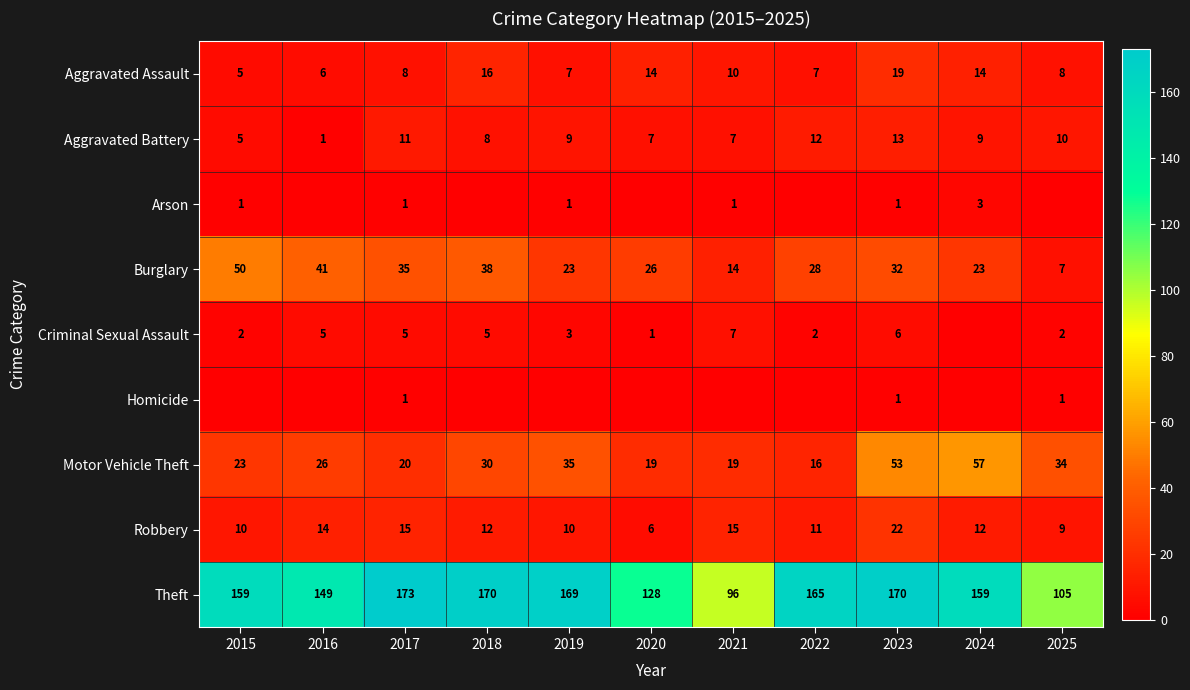

At which label does Burglary first exceed 28?

2015